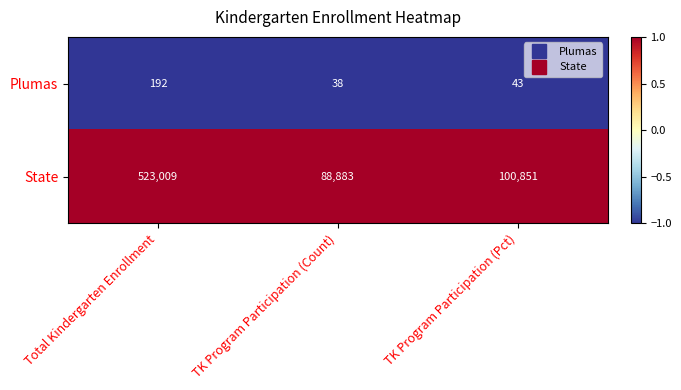

What is the sum of all Plumas values?

273